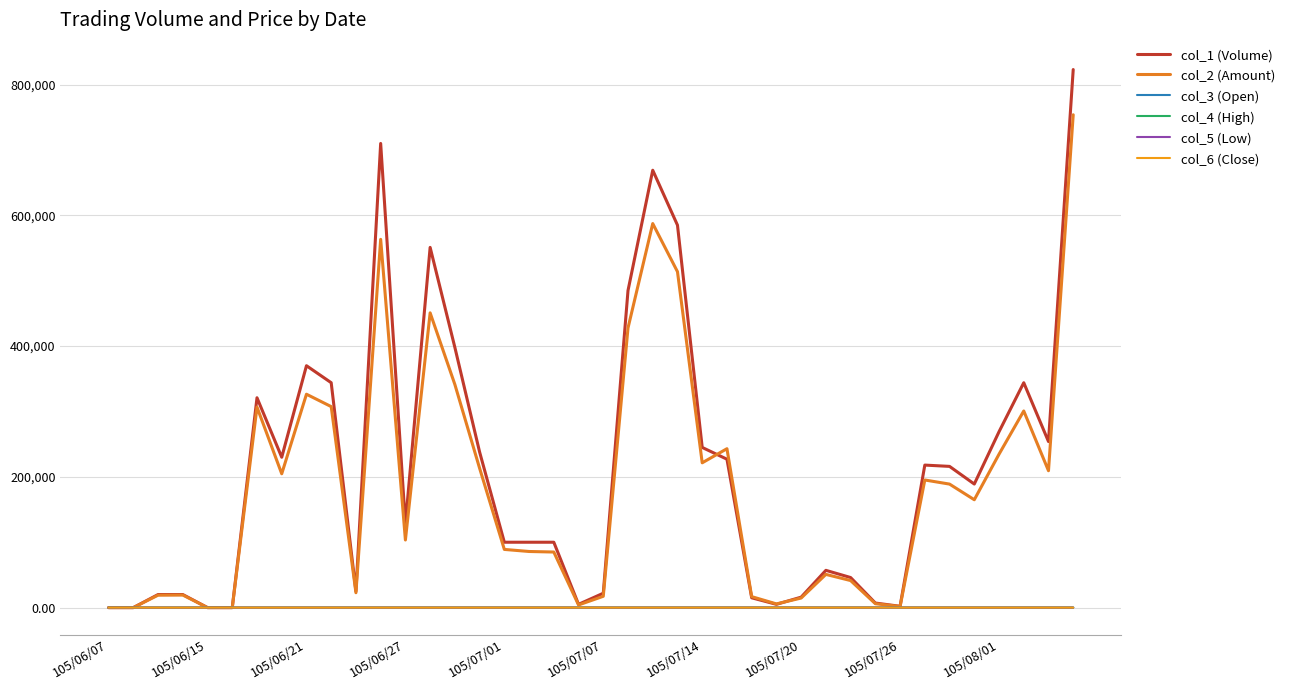

What is the difference between the maximum and minimum values in the col_4 (High) series?

1.2